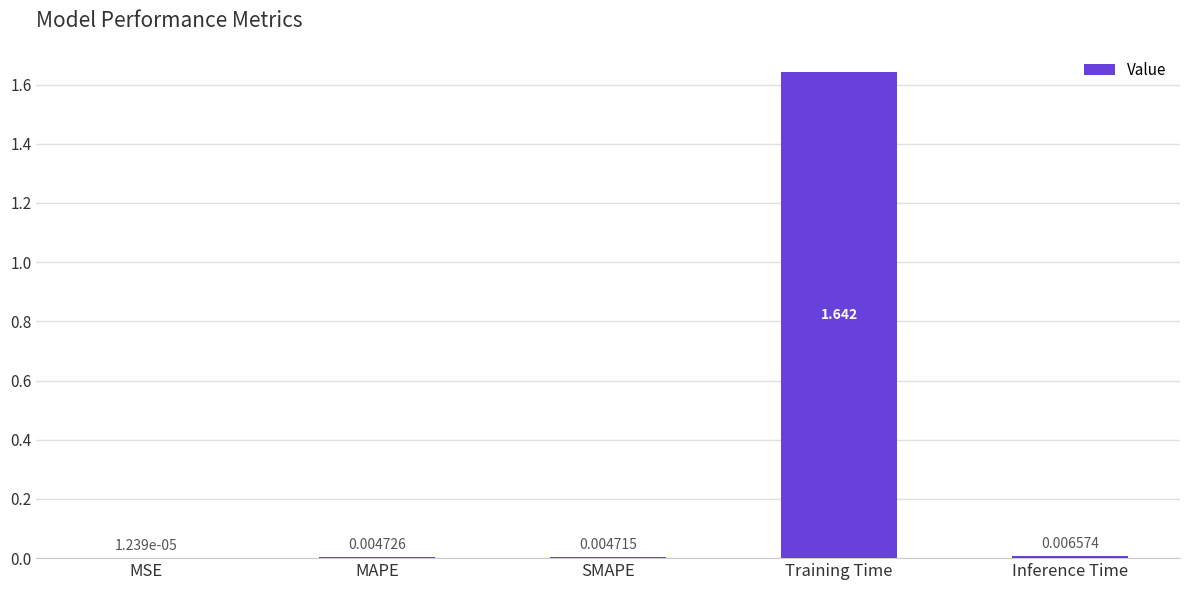

At which category does the chart reach its peak across all series?

Training Time